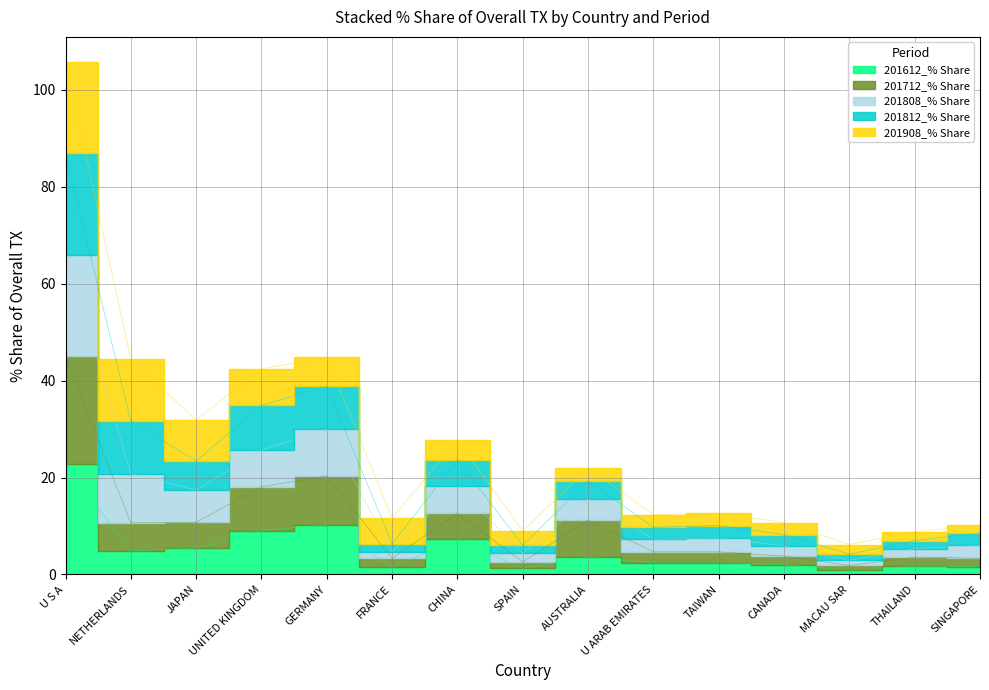

True or false: 201808_% Share has a value of 11.2 at AUSTRALIA.

False